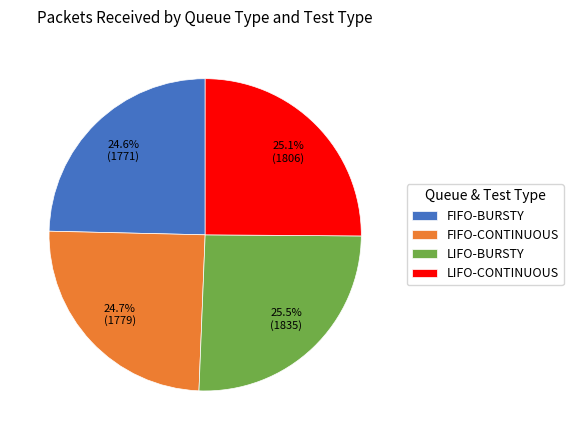

What is the ratio of the value at LIFO-CONTINUOUS to the value at FIFO-CONTINUOUS?

1.0